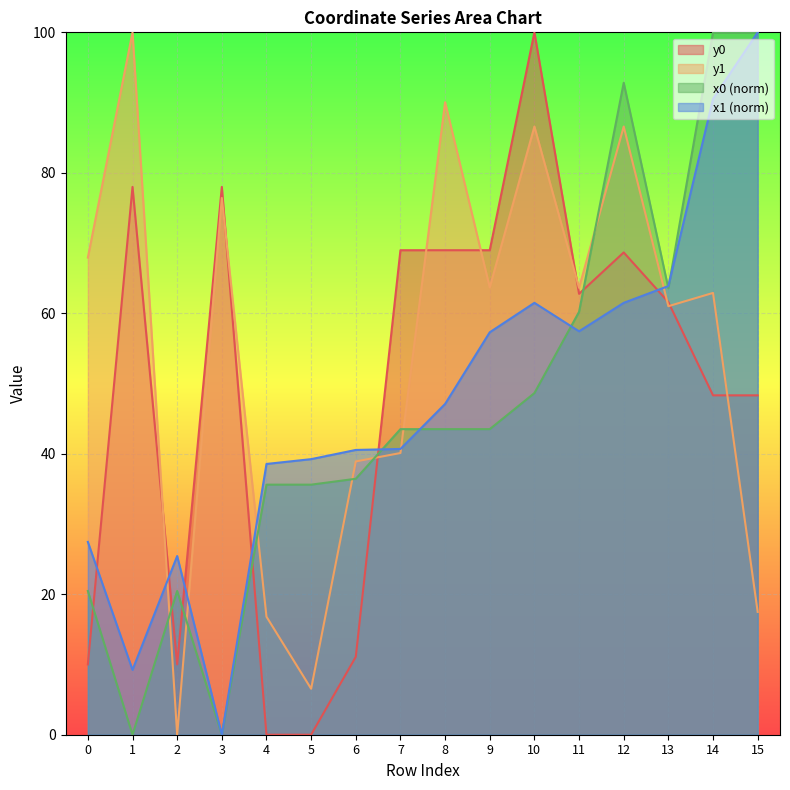

At which label does y0 first exceed 62?

1